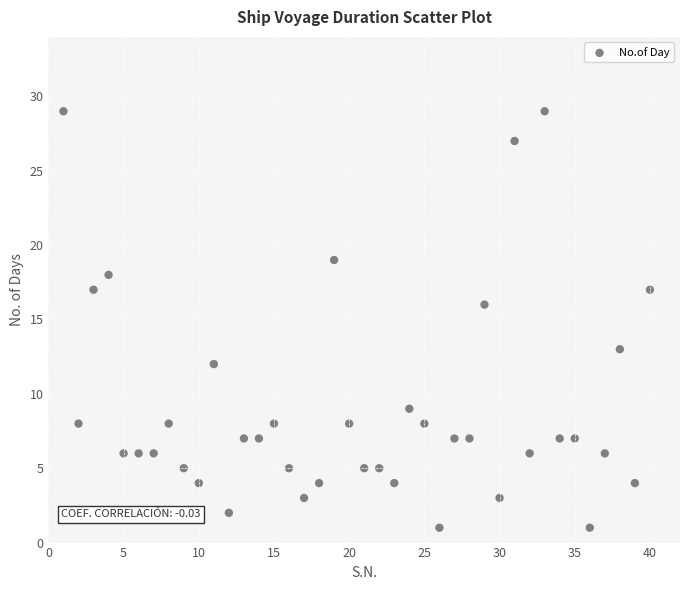

What is the range of X values (max minus min)?

39